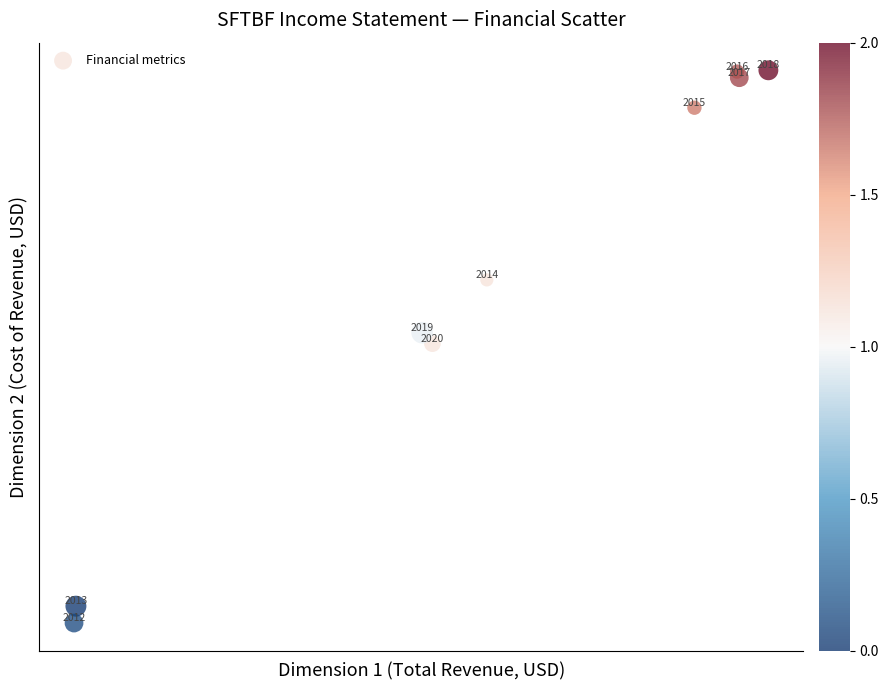

What is the average X value?

64528689